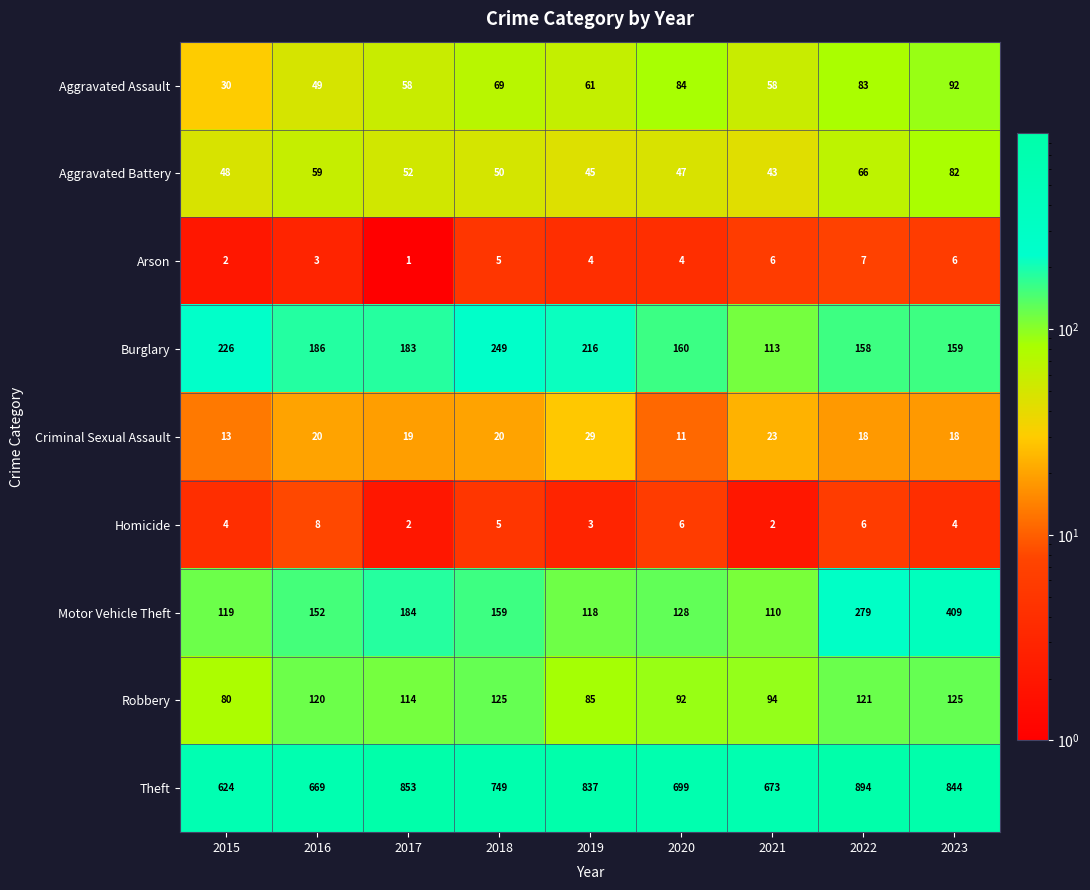

Rank the categories by Motor Vehicle Theft value from highest to lowest.

2023, 2022, 2017, 2018, 2016, 2020, 2015, 2019, 2021